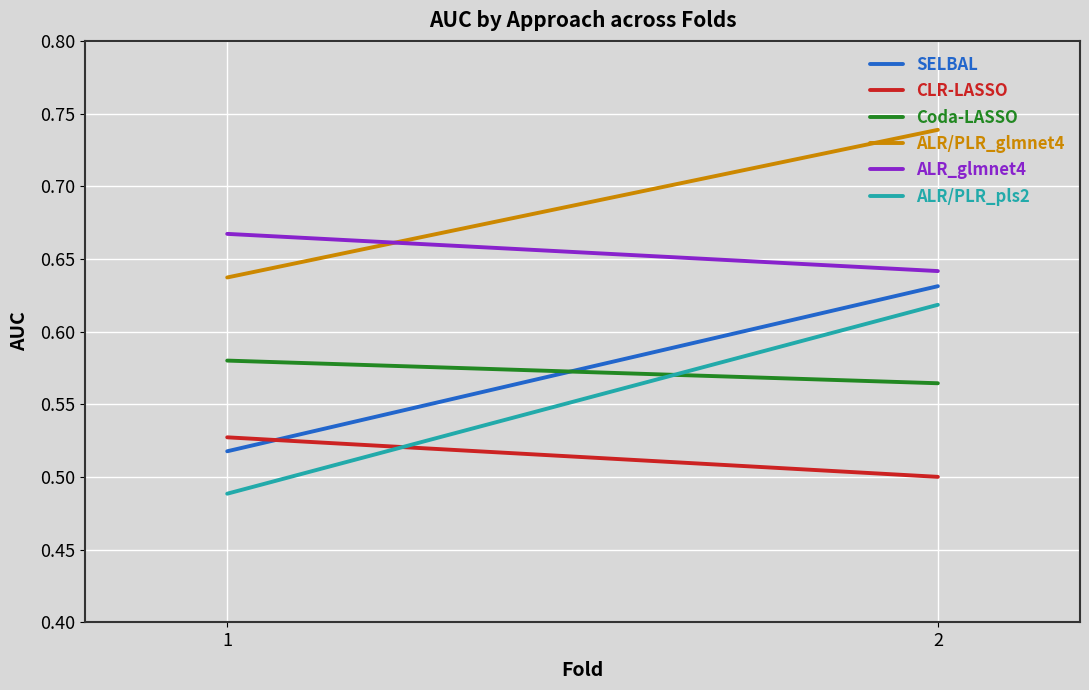

List the series in order of their peak value, lowest first.

CLR-LASSO, Coda-LASSO, ALR/PLR_pls2, SELBAL, ALR_glmnet4, ALR/PLR_glmnet4